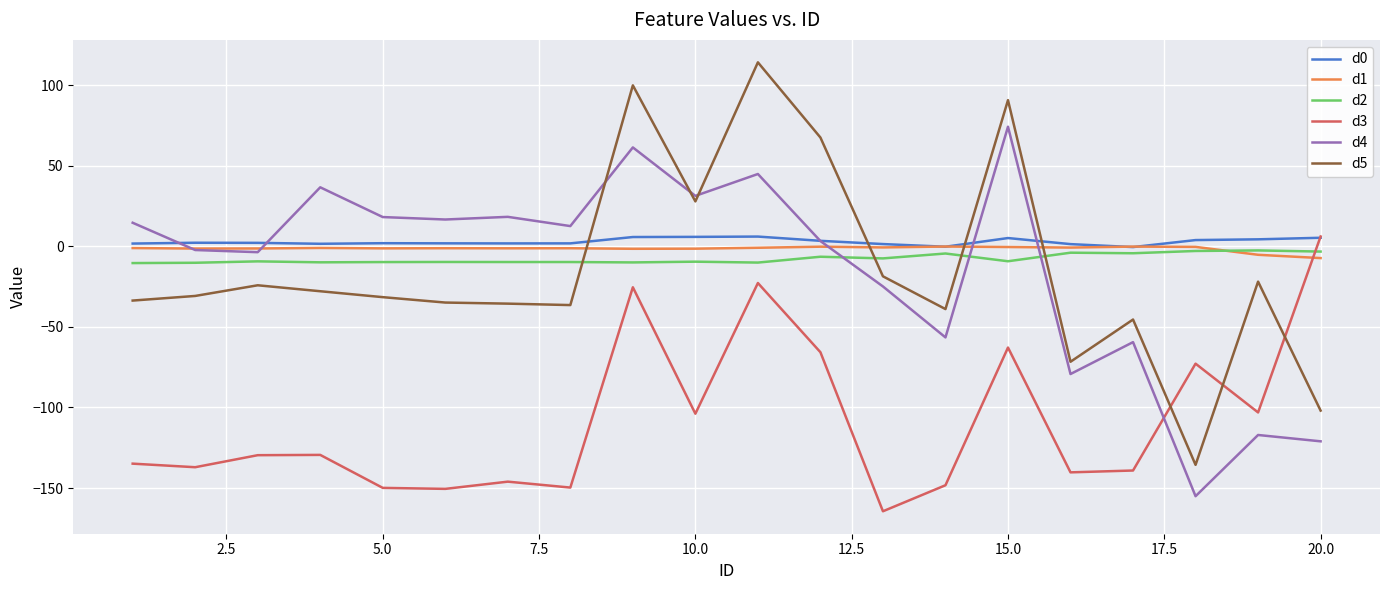

What is the difference between the maximum and minimum values in the d5 series?

249.6